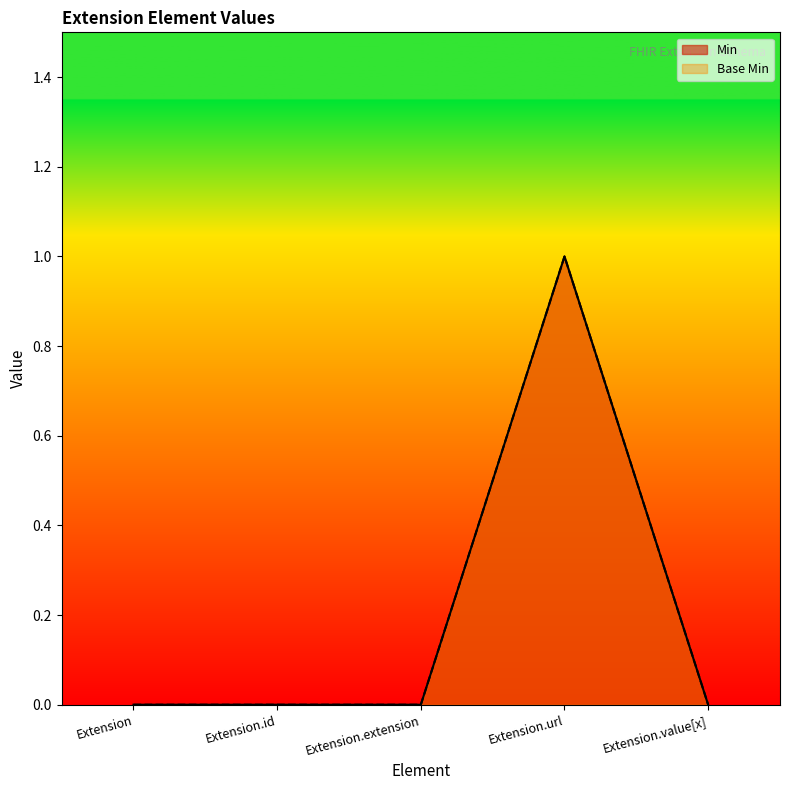

What is the label of the 5th point from the left?

Extension.value[x]